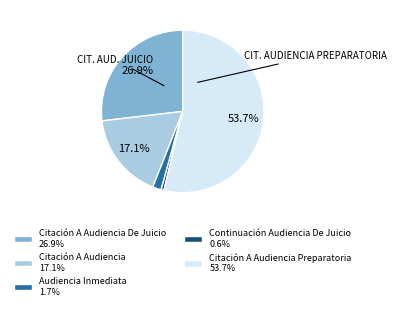

To the nearest percent, what is the difference between the largest and smallest slice percentages?

53%